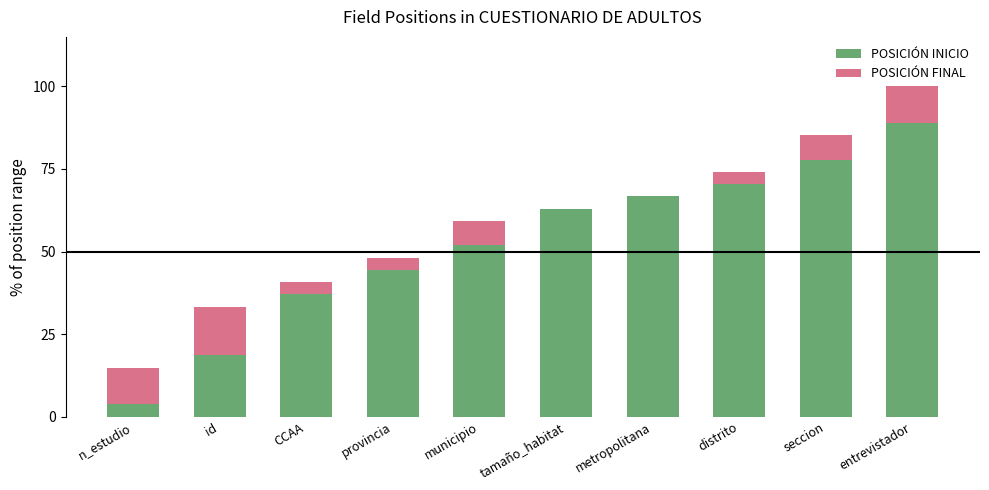

What is the sum of the POSICIÓN INICIO values at tamaño_habitat and metropolitana?

129.6